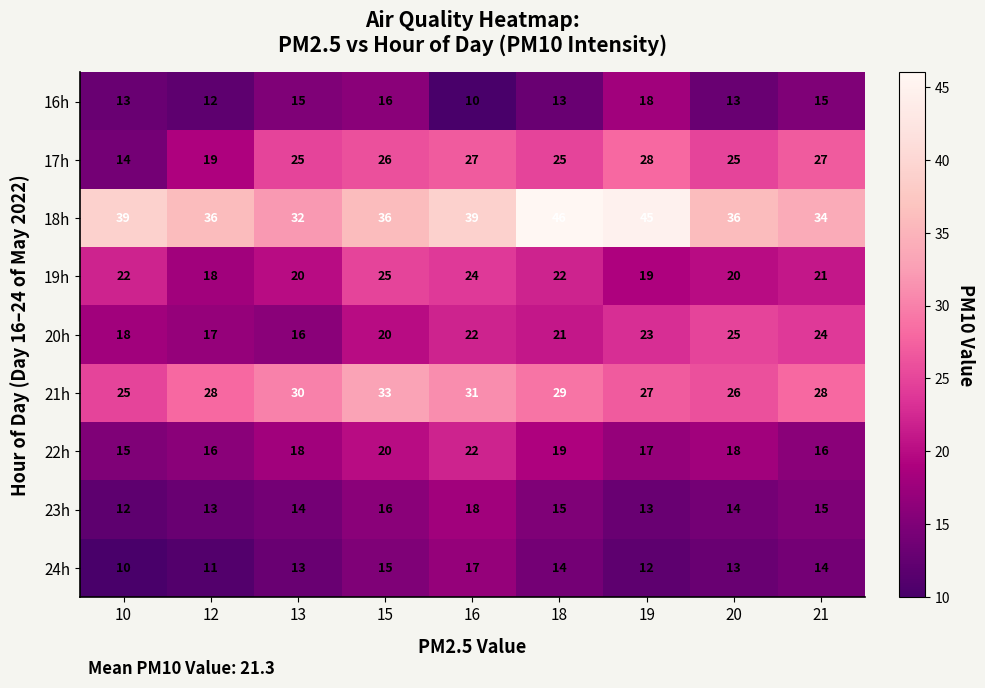

The 22h series shows 9 at 12. True or false?

False